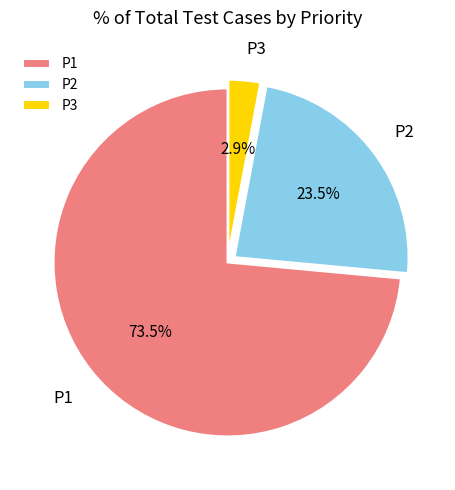

Is P1 the majority of the pie?

Yes